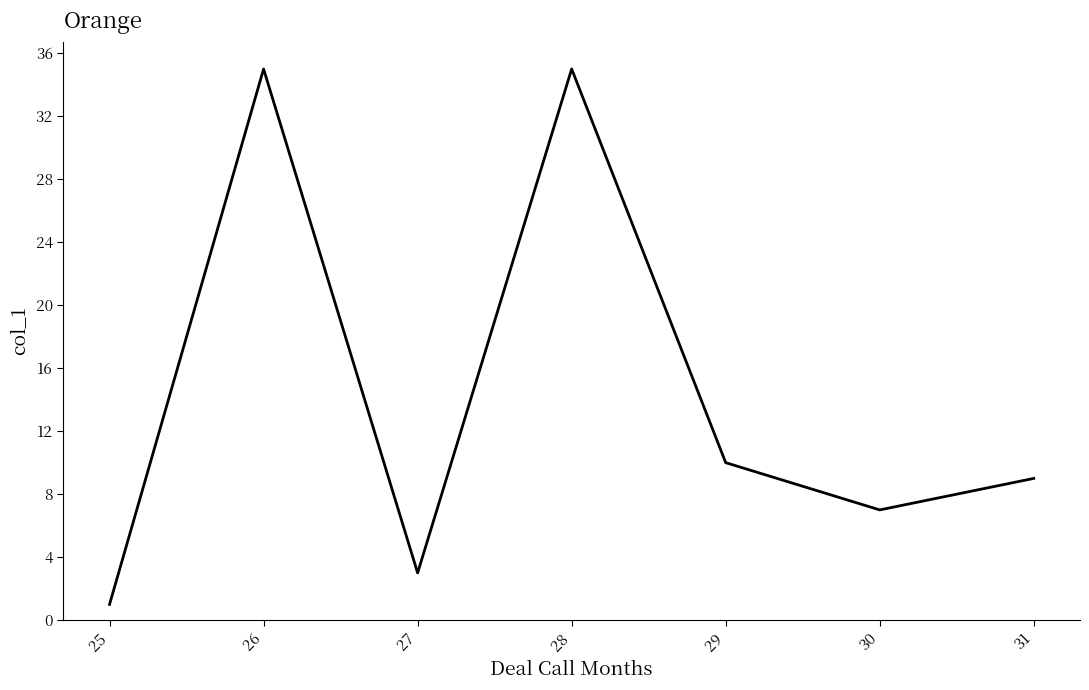

What is the minimum value shown in the chart?

1